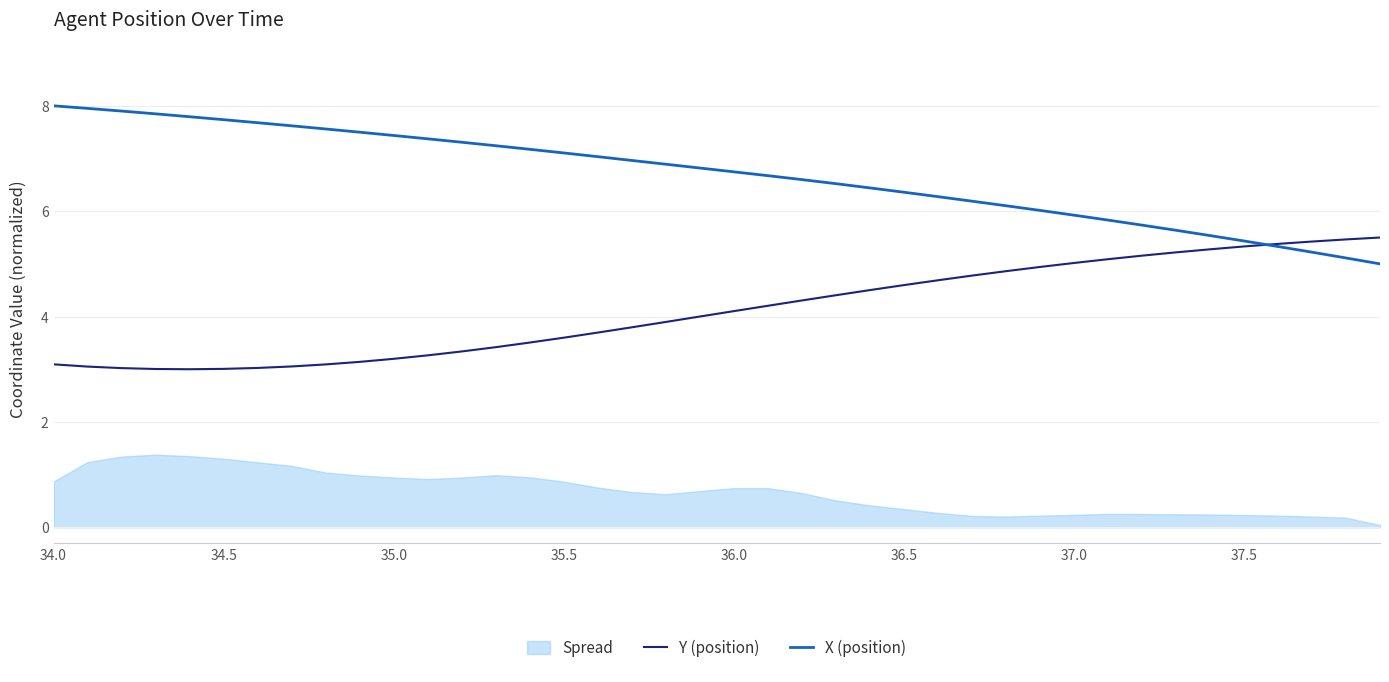

True or false: Y (position) and X (position) intersect in this chart.

True